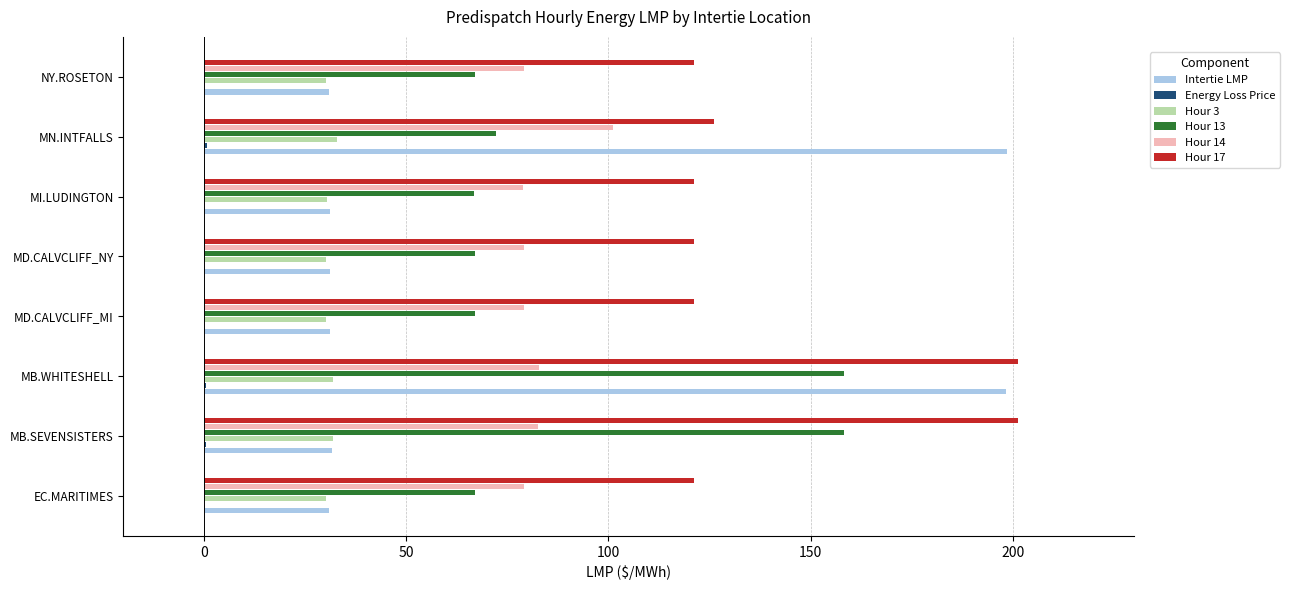

At which category is the sum across all series the highest?

MB.WHITESHELL